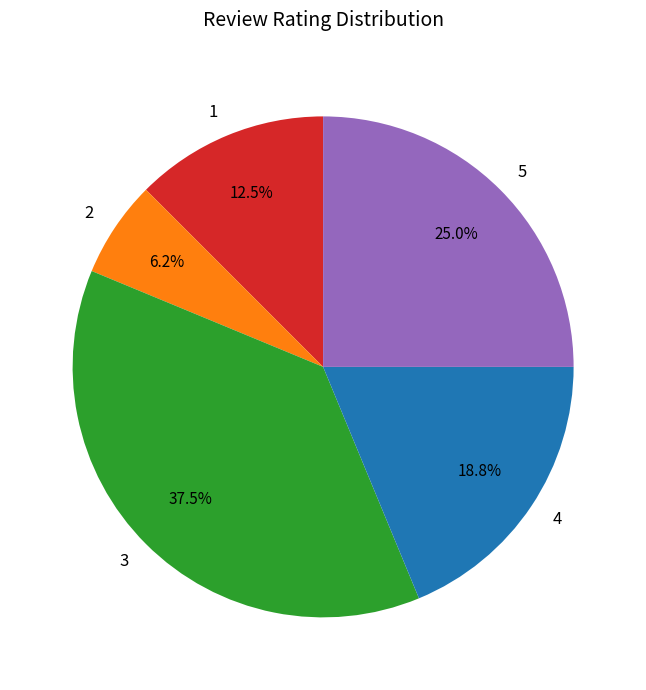

What percentage is the 5 slice, to the nearest percent?

25%